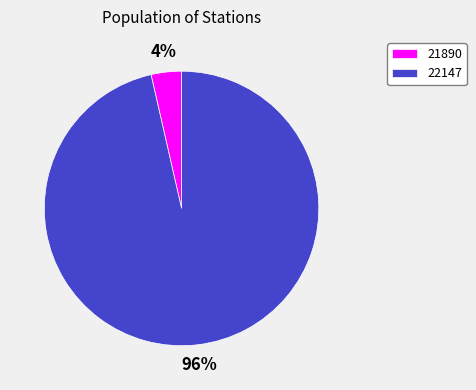

Combined, do 22147 and 21890 account for over 50%?

Yes